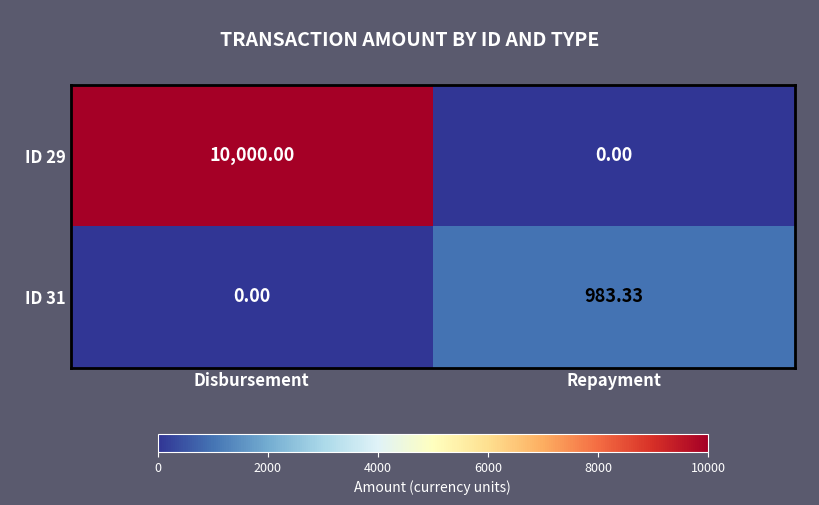

At which category is the sum across all series the highest?

Disbursement